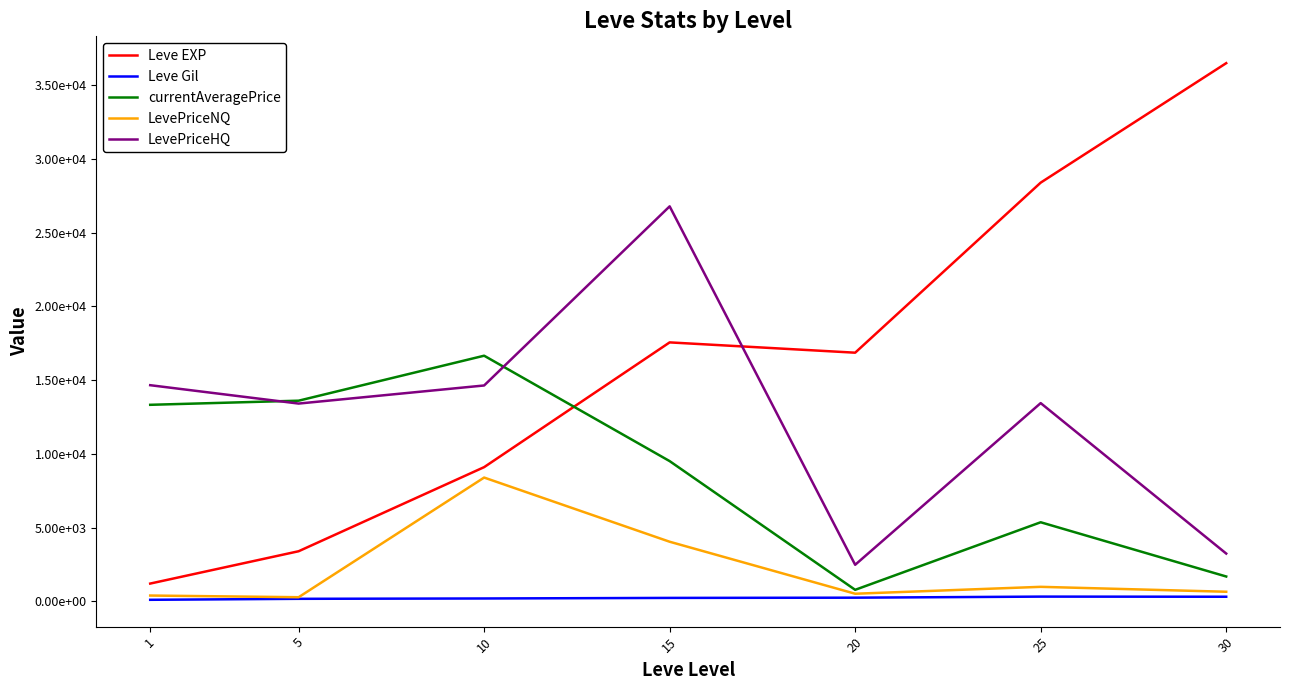

True or false: currentAveragePrice and Leve Gil intersect in this chart.

False